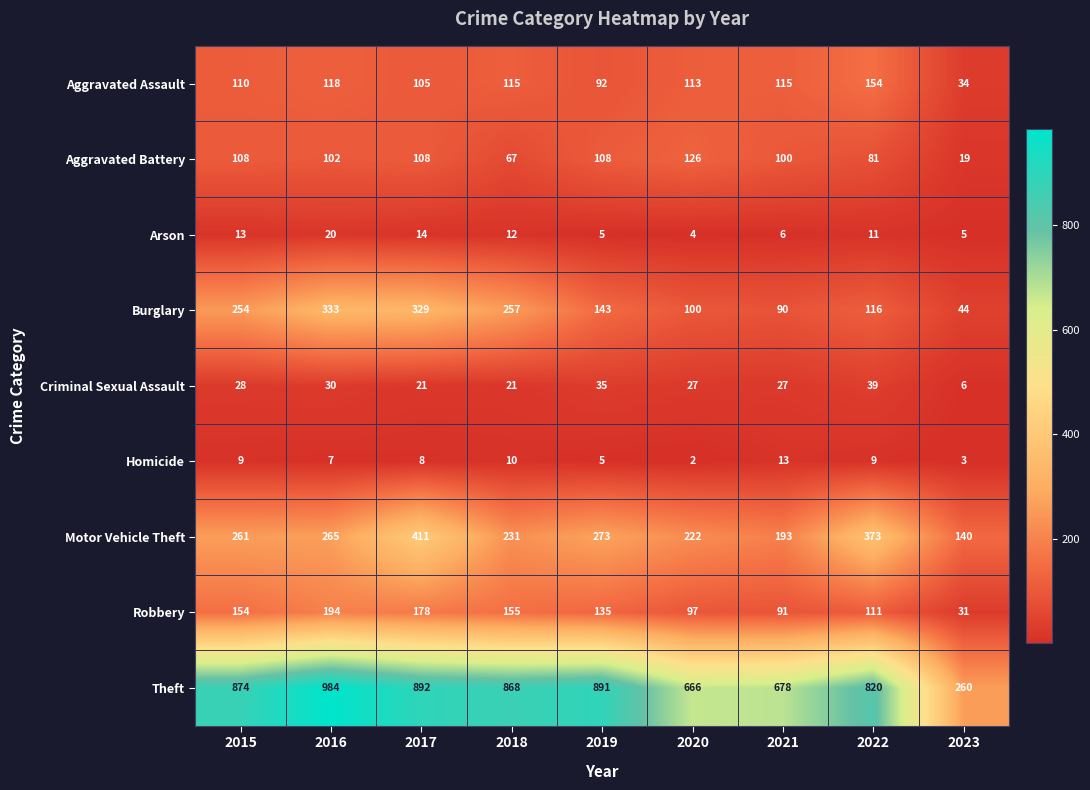

Read the Burglary value at 2020, to the nearest 5.

100